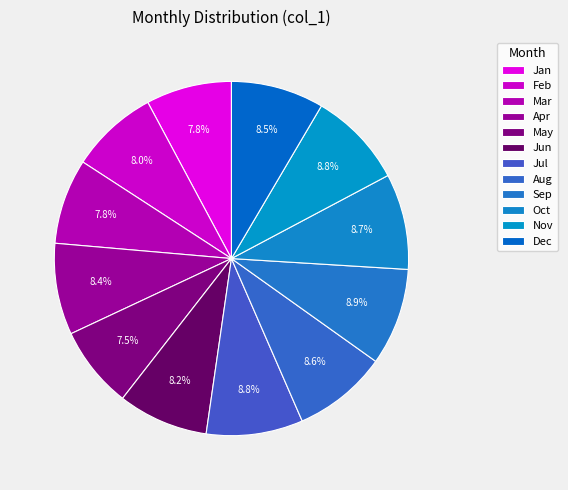

How many slices are in this pie chart?

12